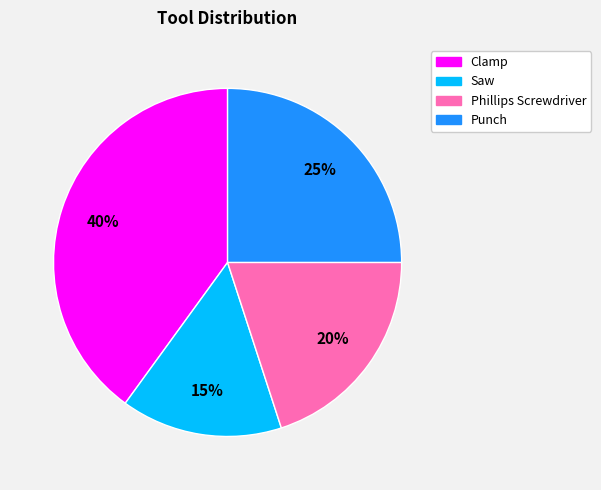

What is the smallest slice in the pie chart?

Saw